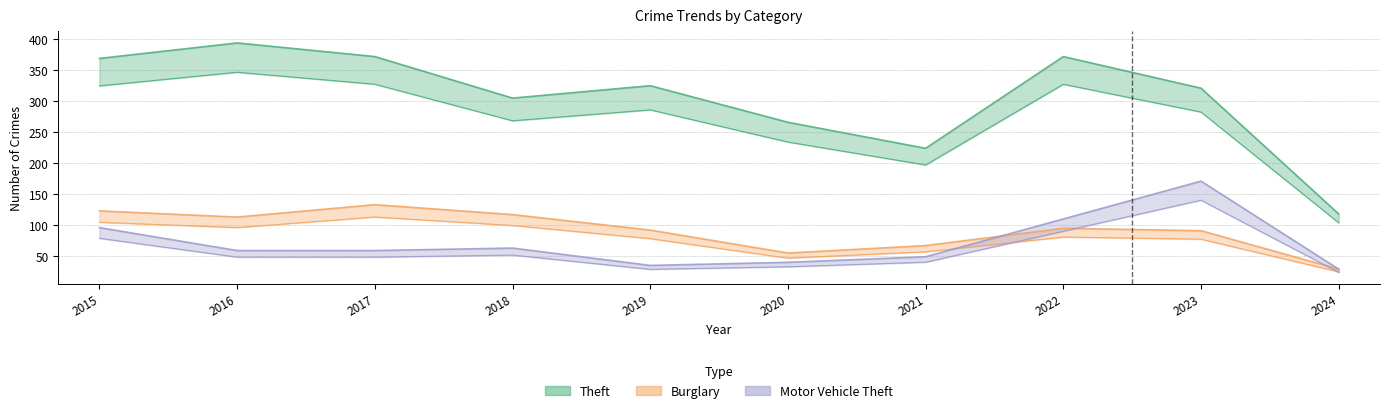

Is this an area chart (filled region under the line)?

No